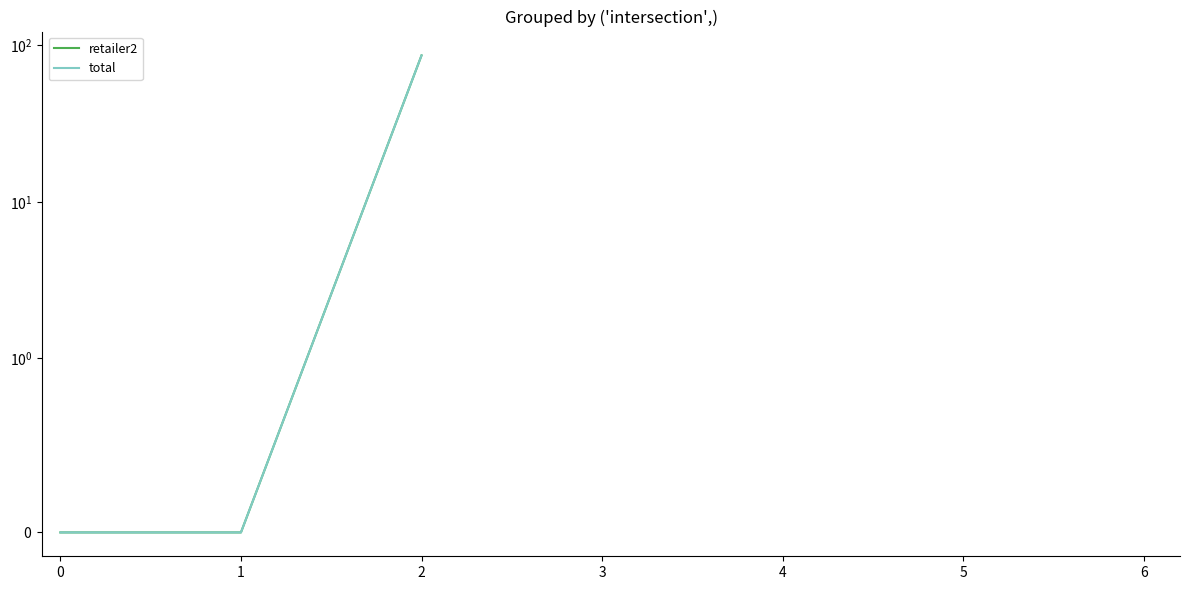

Is it true that total equals 86.3 at 2?

True